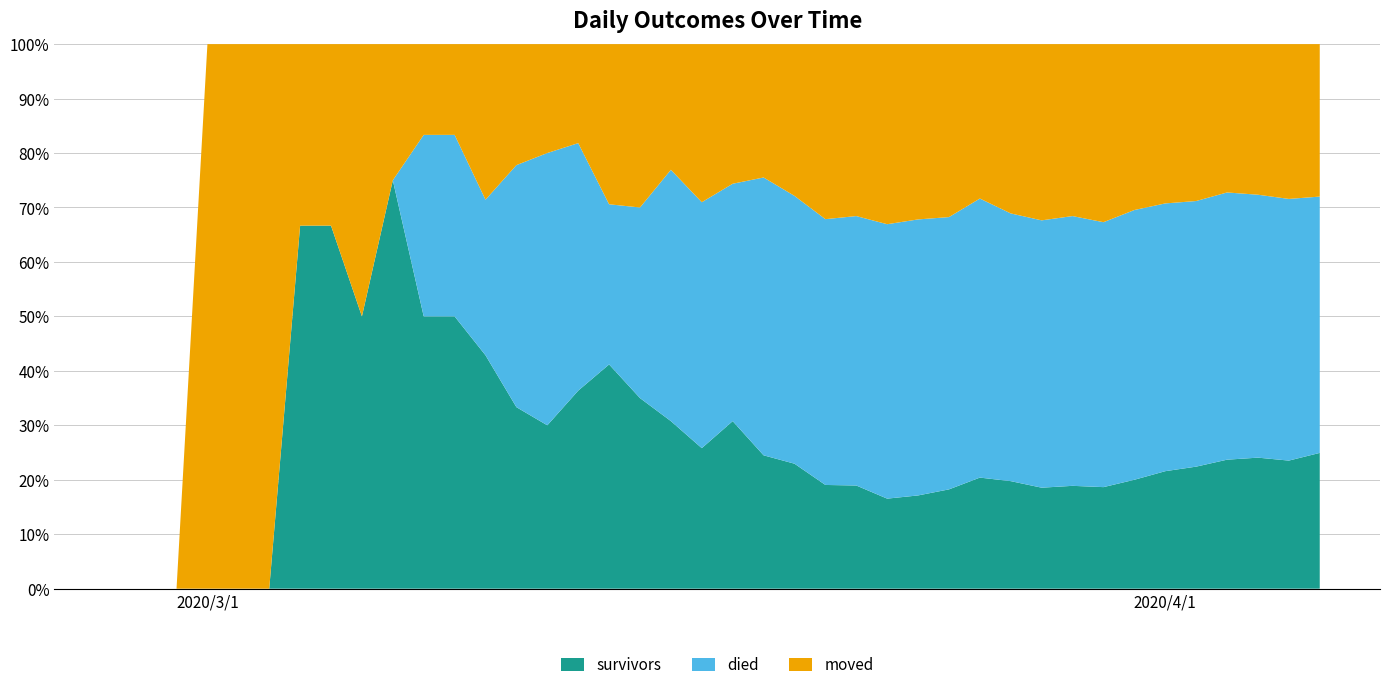

Reading left to right, extract all data points from this chart.

survivors: 2020-02-27=0	2020-02-28=0	2020-02-29=0	2020-03-01=0	2020-03-02=0	2020-03-03=0	2020-03-04=2	2020-03-05=2	2020-03-06=2	2020-03-07=3	2020-03-08=3	2020-03-09=3	2020-03-10=3	2020-03-11=3	2020-03-12=3	2020-03-13=4	2020-03-14=7	2020-03-15=7	2020-03-16=8	2020-03-17=8	2020-03-18=12	2020-03-19=12	2020-03-20=14	2020-03-21=16	2020-03-22=18	2020-03-23=21	2020-03-24=25	2020-03-25=31	2020-03-26=41	2020-03-27=47	2020-03-28=51	2020-03-29=61	2020-03-30=69	2020-03-31=86	2020-04-01=104	2020-04-02=119	2020-04-03=140	2020-04-04=154	2020-04-05=163	2020-04-06=187
died: 2020-02-27=0	2020-02-28=0	2020-02-29=0	2020-03-01=0	2020-03-02=0	2020-03-03=0	2020-03-04=0	2020-03-05=0	2020-03-06=0	2020-03-07=0	2020-03-08=2	2020-03-09=2	2020-03-10=2	2020-03-11=4	2020-03-12=5	2020-03-13=5	2020-03-14=5	2020-03-15=7	2020-03-16=12	2020-03-17=14	2020-03-18=17	2020-03-19=25	2020-03-20=30	2020-03-21=41	2020-03-22=47	2020-03-23=64	2020-03-24=74	2020-03-25=85	2020-03-26=103	2020-03-27=117	2020-03-28=135	2020-03-29=160	2020-03-30=180	2020-03-31=213	2020-04-01=237	2020-04-02=259	2020-04-03=290	2020-04-04=309	2020-04-05=333	2020-04-06=353
moved: 2020-02-27=0	2020-02-28=0	2020-02-29=0	2020-03-01=1	2020-03-02=1	2020-03-03=1	2020-03-04=1	2020-03-05=1	2020-03-06=2	2020-03-07=1	2020-03-08=1	2020-03-09=1	2020-03-10=2	2020-03-11=2	2020-03-12=2	2020-03-13=2	2020-03-14=5	2020-03-15=6	2020-03-16=6	2020-03-17=9	2020-03-18=10	2020-03-19=12	2020-03-20=17	2020-03-21=27	2020-03-22=30	2020-03-23=42	2020-03-24=47	2020-03-25=54	2020-03-26=57	2020-03-27=74	2020-03-28=89	2020-03-29=102	2020-03-30=121	2020-03-31=131	2020-04-01=141	2020-04-02=153	2020-04-03=161	2020-04-04=177	2020-04-05=197	2020-04-06=210